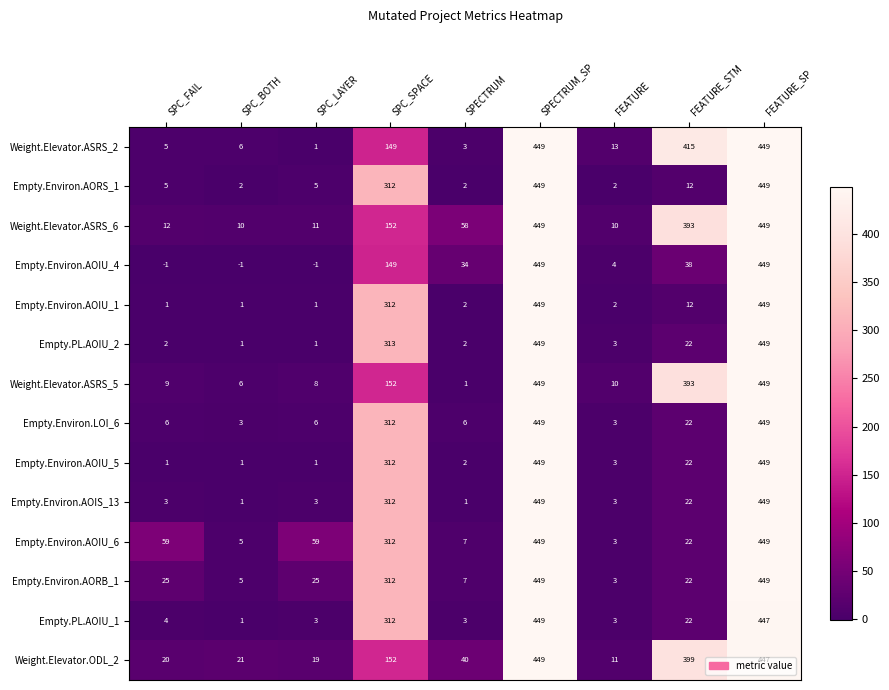

What is the difference between the second highest and second lowest values in the Weight.Elevator.ASRS_6 series?

439